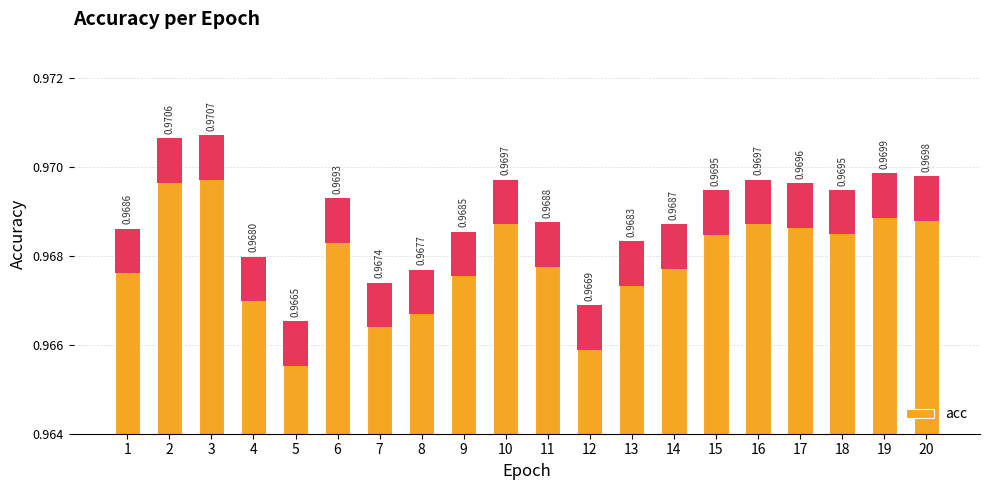

The chart shows a value of 1.6 at 1. True or false?

False